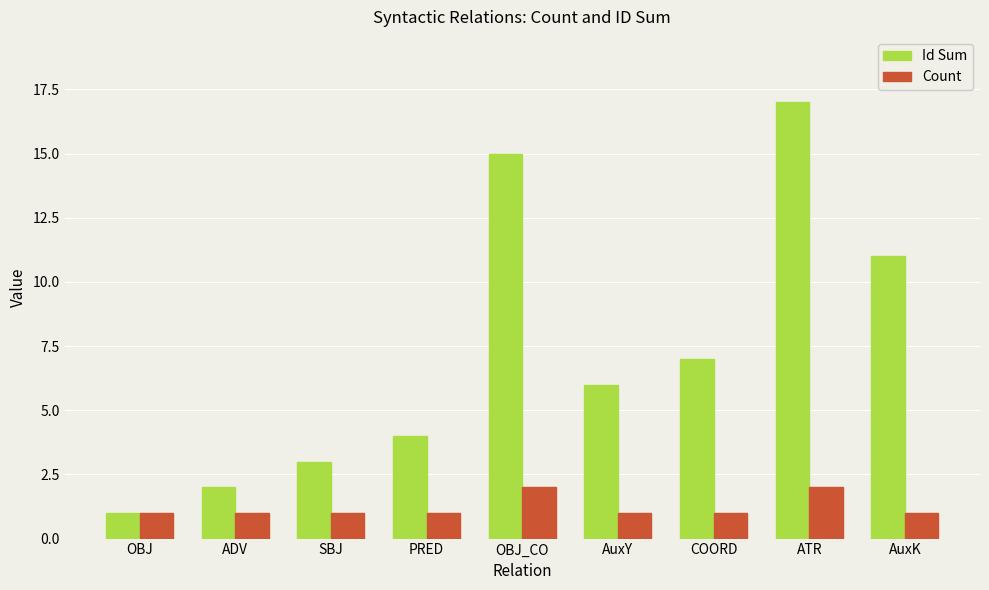

Are the bars grouped side by side (vs. stacked)?

Yes